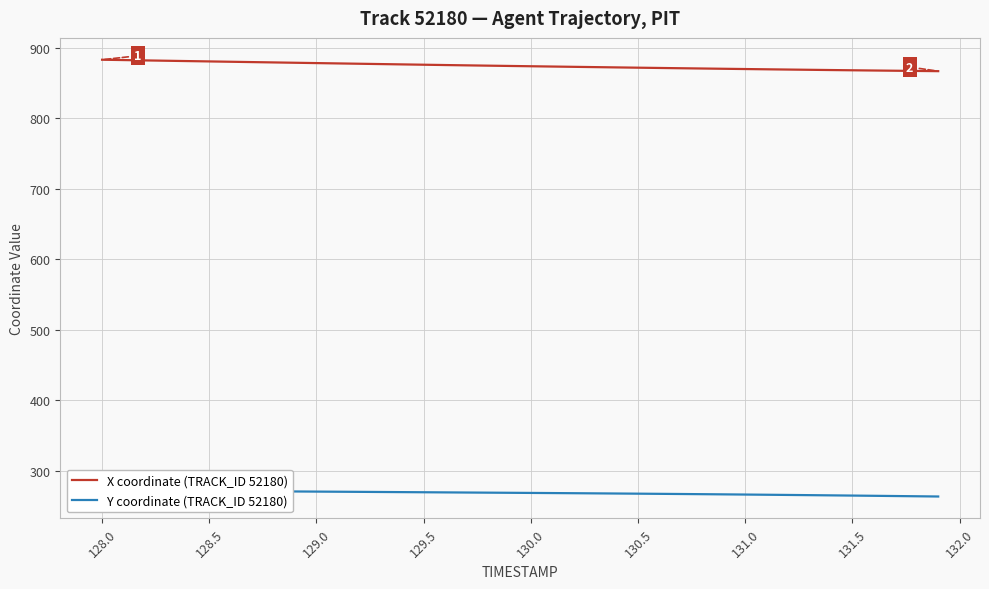

What is the minimum value for X coordinate (TRACK_ID 52180)?

866.6